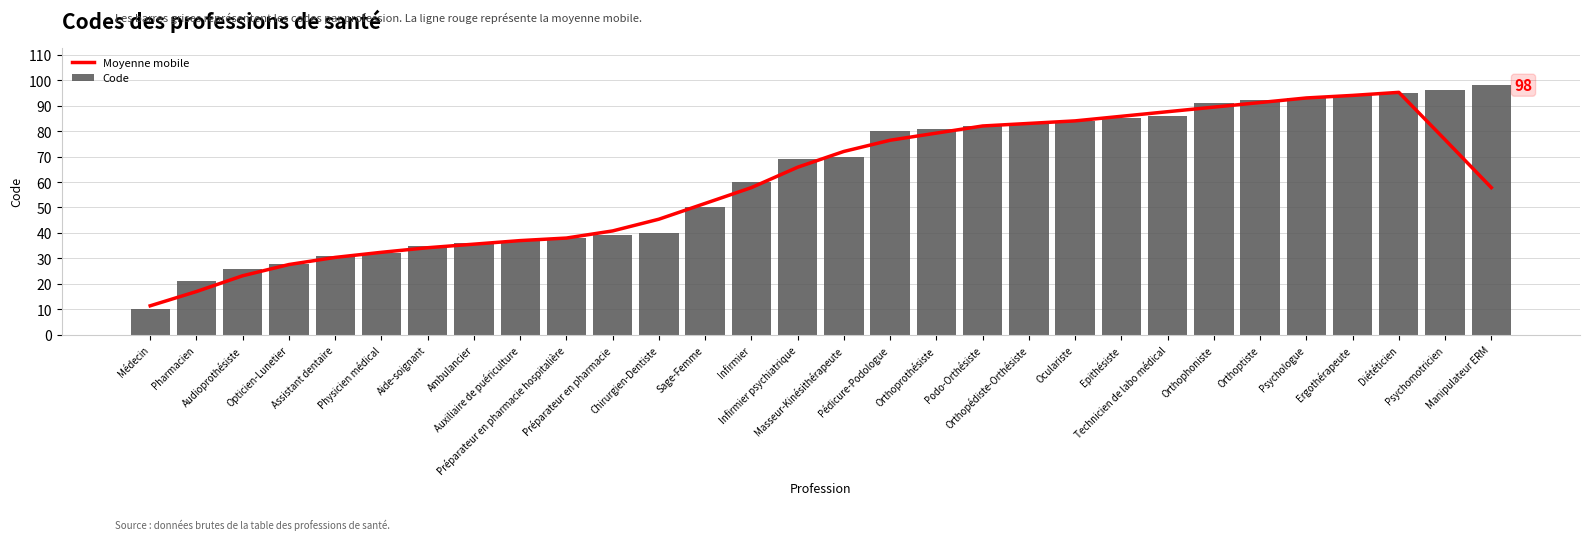

What is the sum of the Code values at Audioprothésiste and Sage-Femme?

76